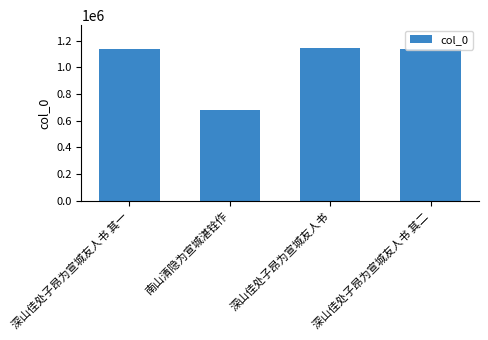

What is the label of the 4th bar from the right?

深山佳处子昂为宣城友人书 其一